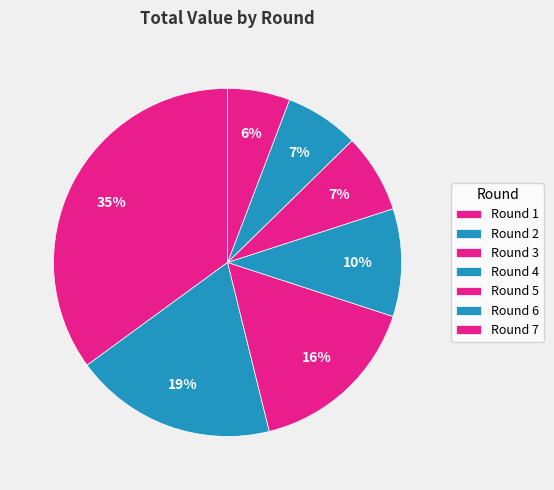

How many segments does this pie chart have?

7